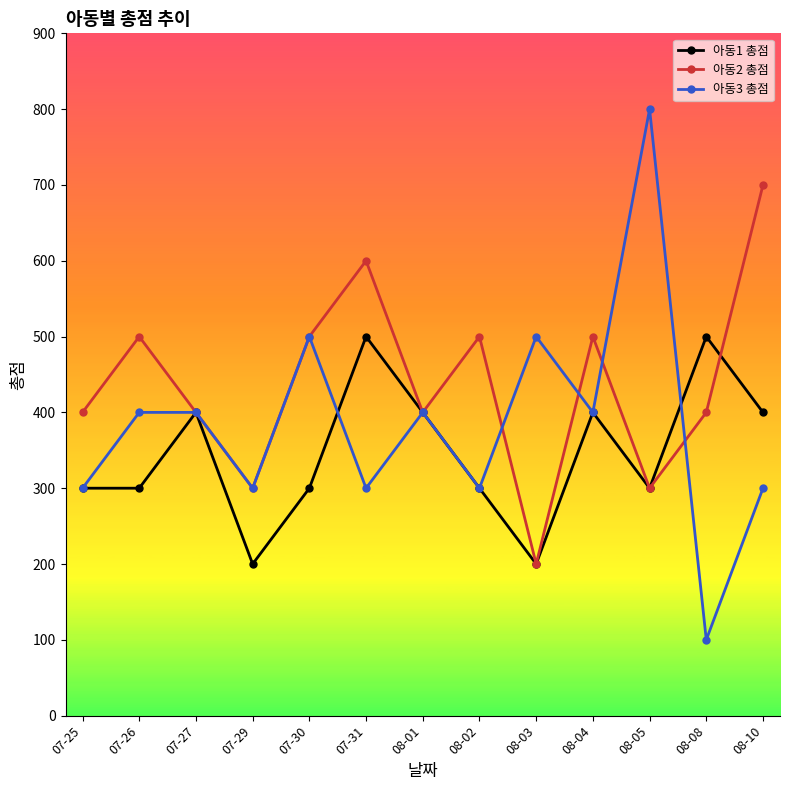

How many categories are shown in the chart?

13